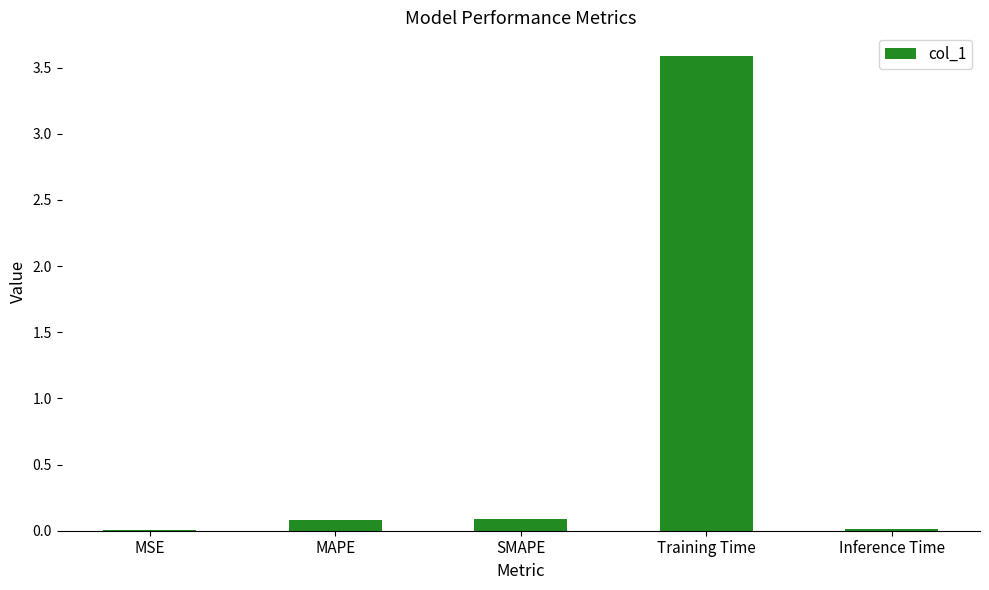

At which category does the chart reach its peak across all series?

Training Time